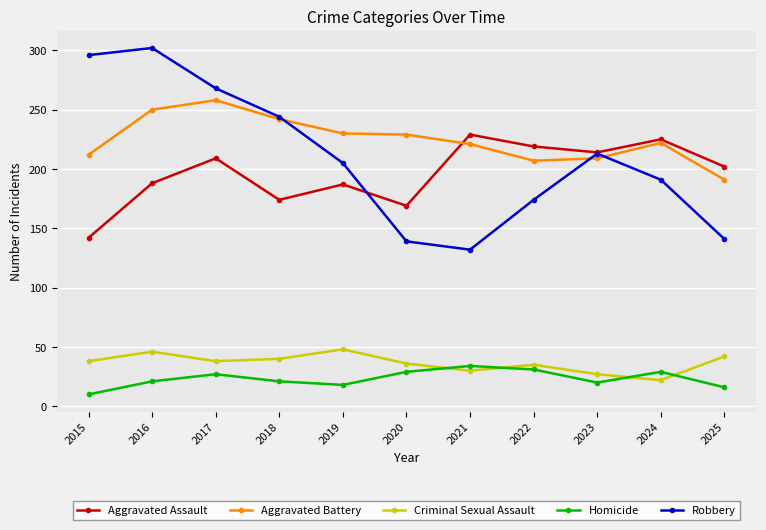

Is this an area chart (filled region under the line)?

No